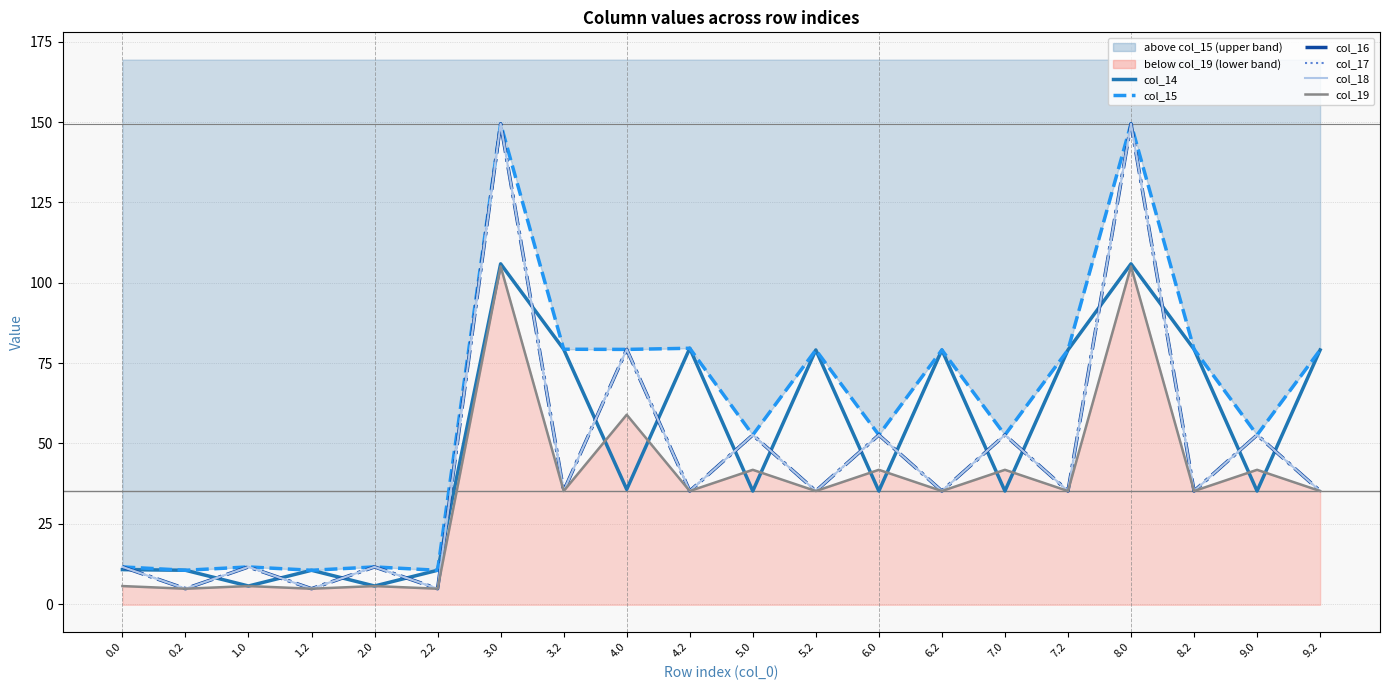

How many values in the col_16 series exceed 35?

14